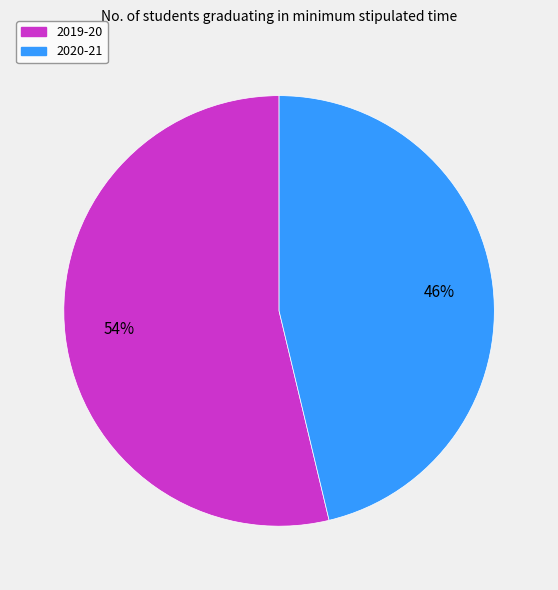

Which category has the smallest portion of the pie?

2020-21